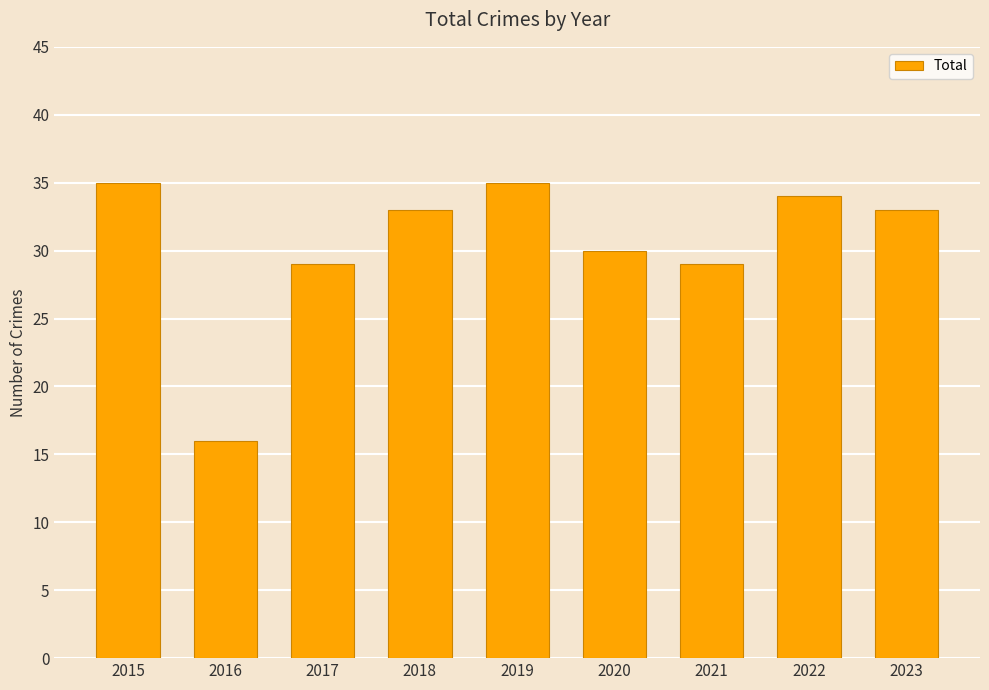

What is the change in value from 2019 to 2021?

-6